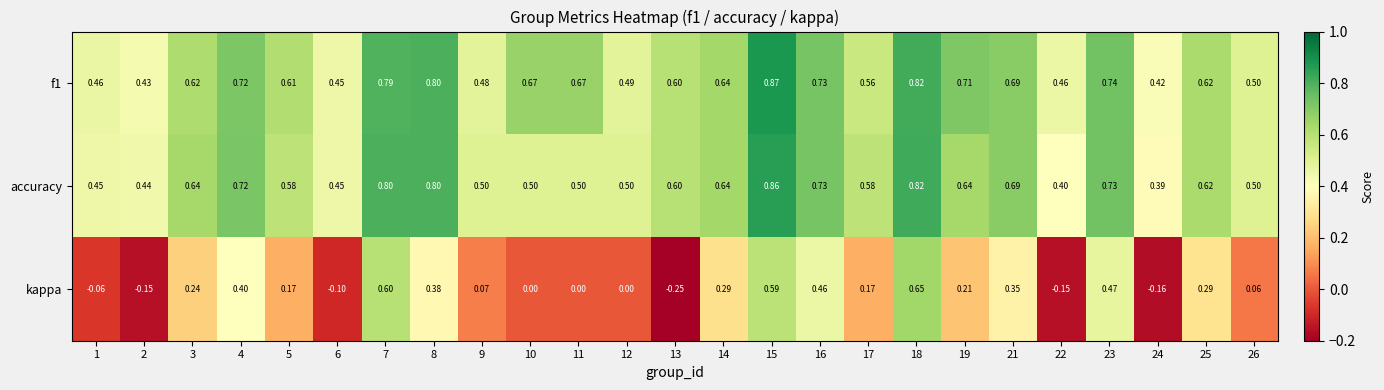

Between 2 and 18, which series saw the biggest shift?

kappa